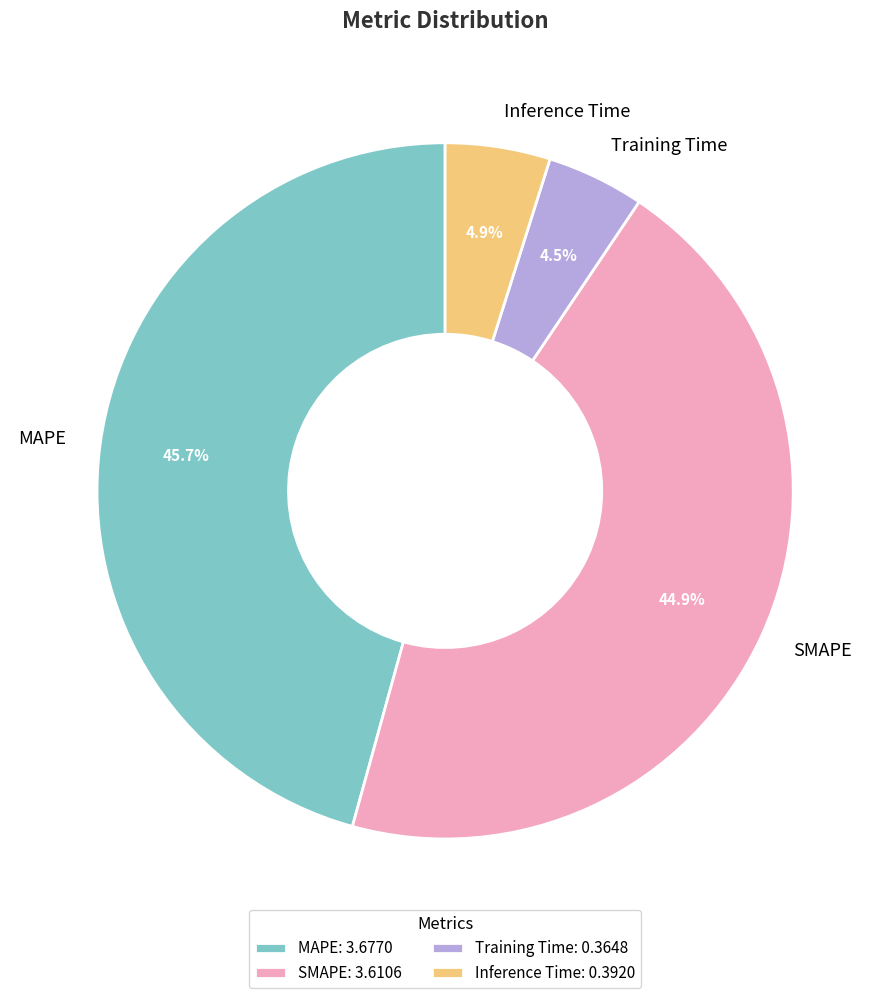

Is there any slice that represents more than half of the pie?

No